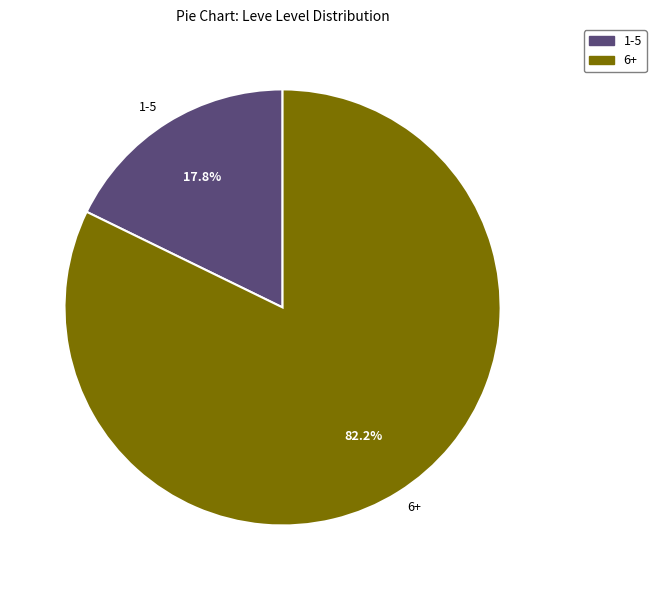

What is the largest slice in the pie chart?

6+